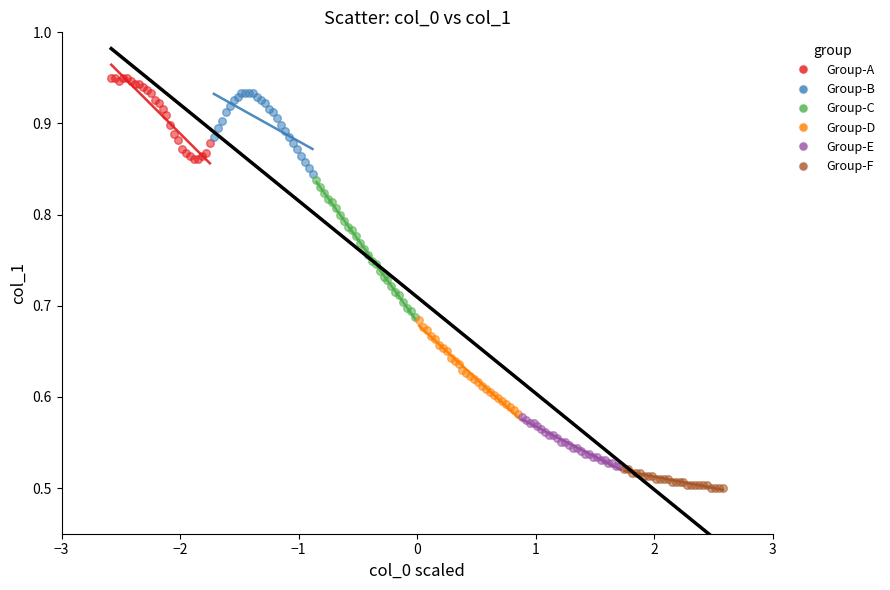

Which series reaches the minimum Y coordinate?

Group-F